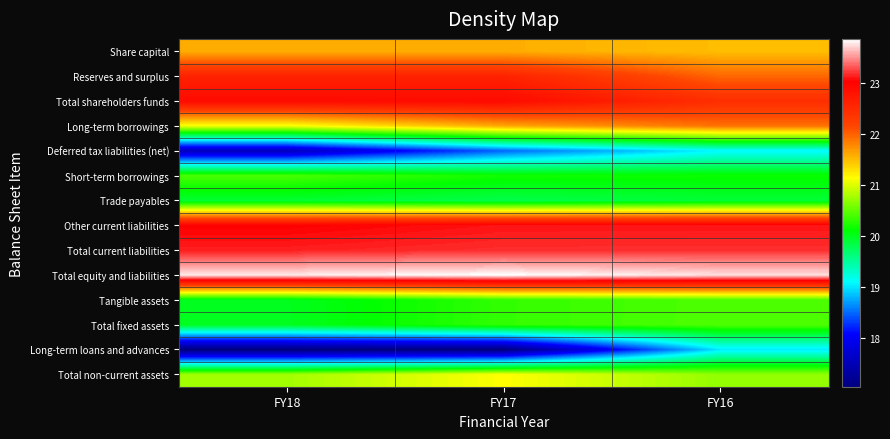

Reading left to right, what are all the values shown in this chart?

Share capital: FY18=21.6	FY17=21.6	FY16=21.5
Reserves and surplus: FY18=22.6	FY17=22.6	FY16=22.0
Total shareholders funds: FY18=22.9	FY17=22.9	FY16=22.5
Long-term borrowings: FY18=21.1	FY17=21.6	FY16=21.9
Deferred tax liabilities (net): FY18=17.5	FY17=18.5	FY16=19.1
Short-term borrowings: FY18=20.4	FY17=20.2	FY16=20.2
Trade payables: FY18=19.9	FY17=19.8	FY16=19.9
Other current liabilities: FY18=23.0	FY17=23.1	FY16=23.1
Total current liabilities: FY18=23.1	FY17=23.2	FY16=23.2
Total equity and liabilities: FY18=23.8	FY17=23.9	FY16=23.8
Tangible assets: FY18=20.0	FY17=20.3	FY16=20.4
Total fixed assets: FY18=20.0	FY17=20.3	FY16=20.4
Long-term loans and advances: FY18=17.0	FY17=17.0	FY16=19.0
Total non-current assets: FY18=20.8	FY17=21.1	FY16=20.7